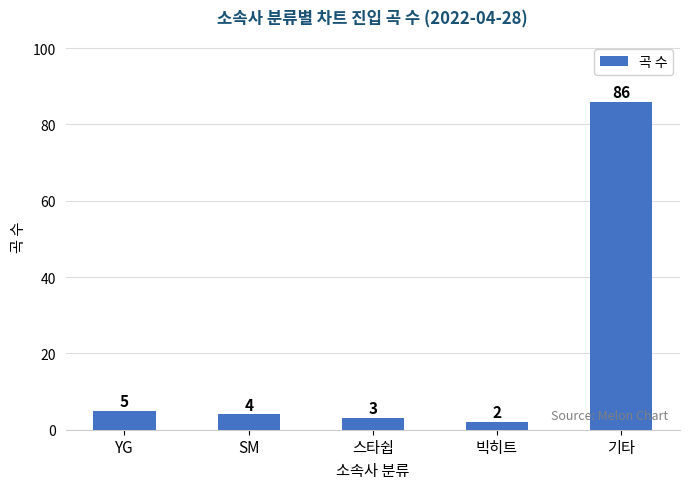

Where is the data nearest to the value 44?

YG